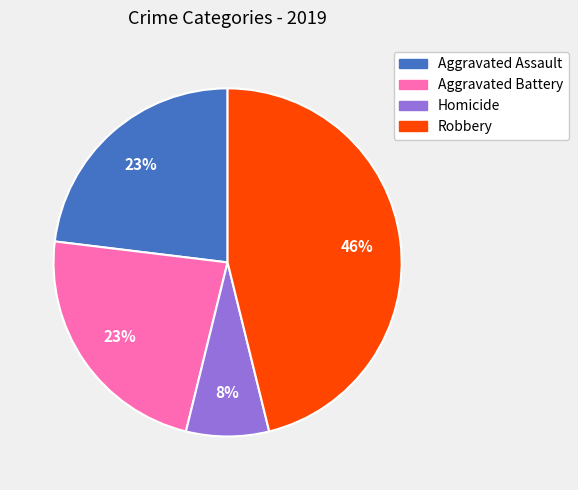

Is Homicide the majority of the pie?

No